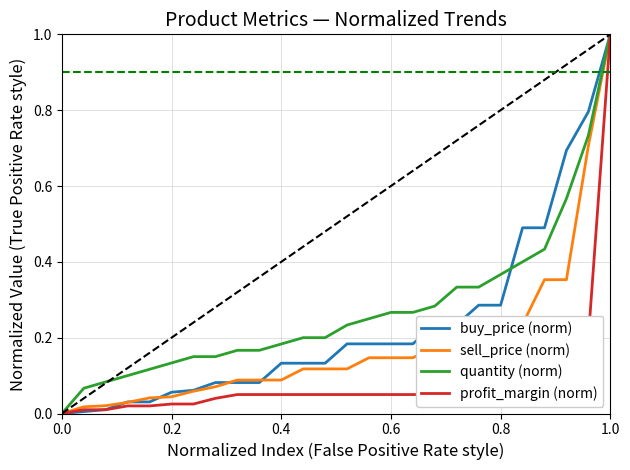

Which series has the largest total across all categories?

quantity (norm)